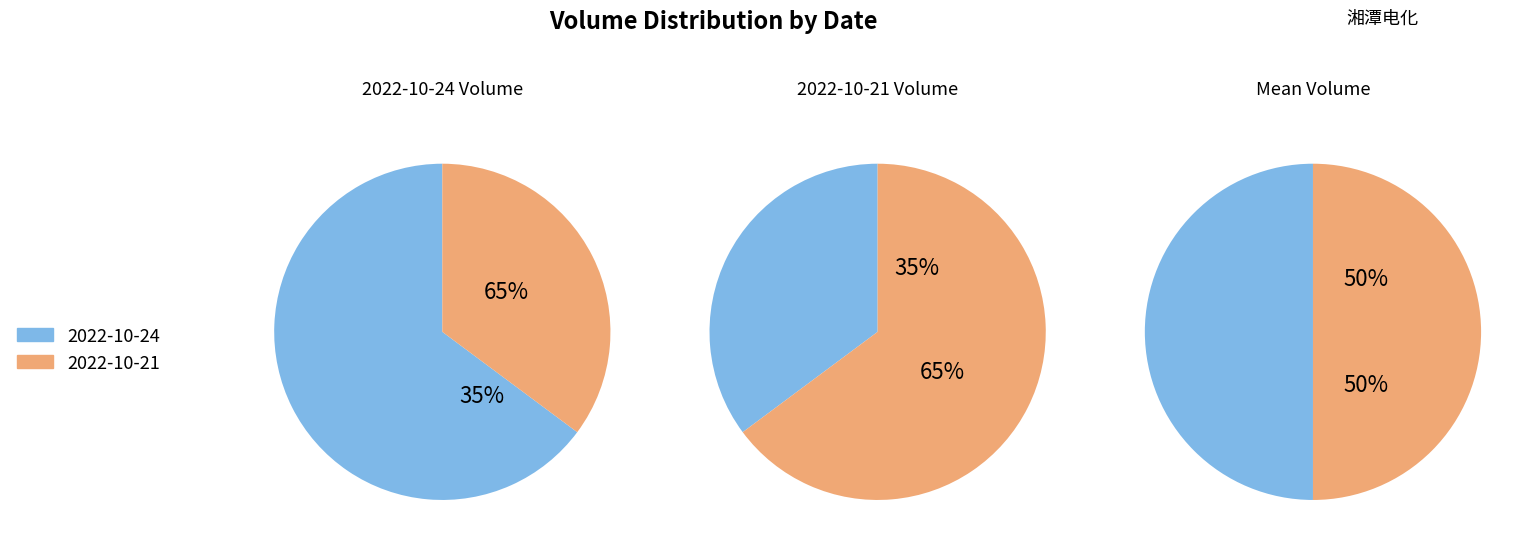

The 390809 slice represents 73% of the pie. True or false?

False